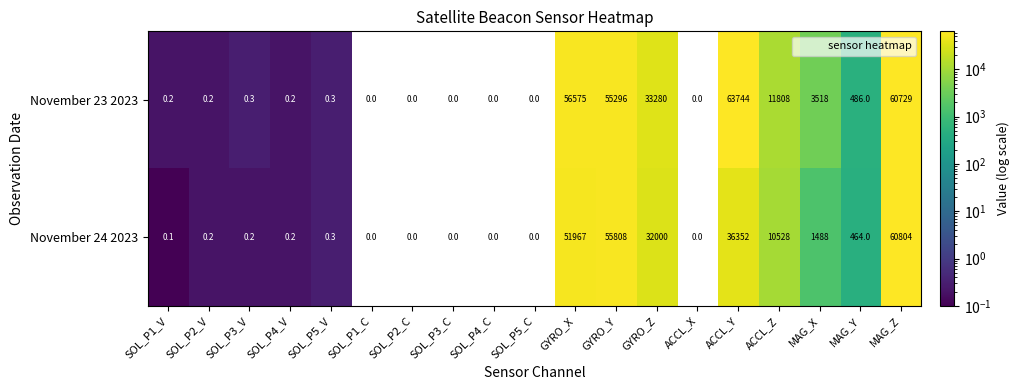

Which series changed the most between SOL_P1_V and SOL_P2_C?

November 23 2023